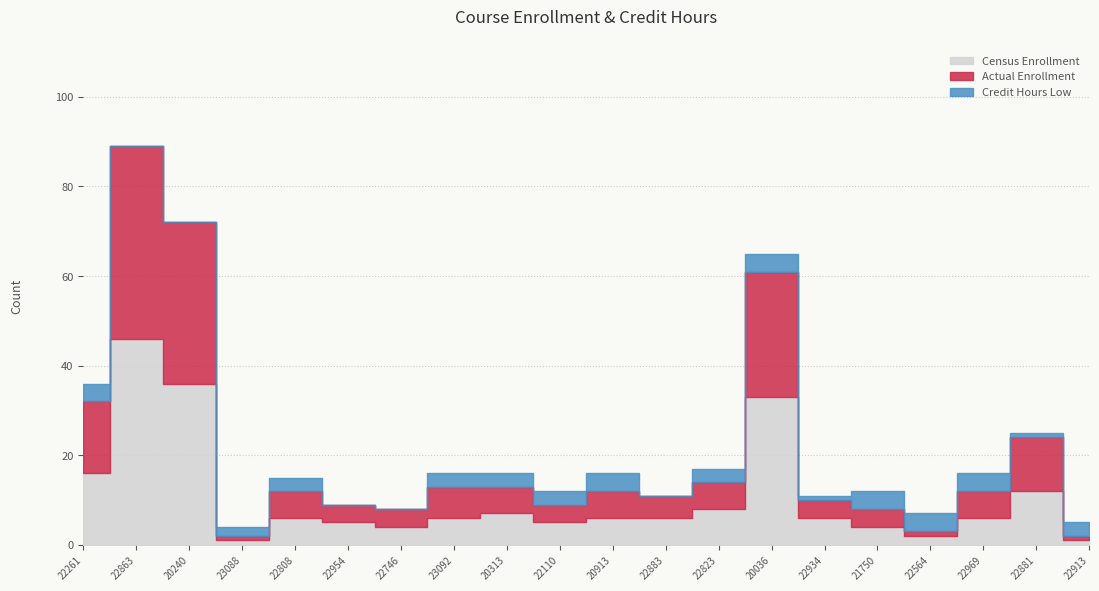

True or false: Credit Hours Low has more than 0 interior local peaks.

True